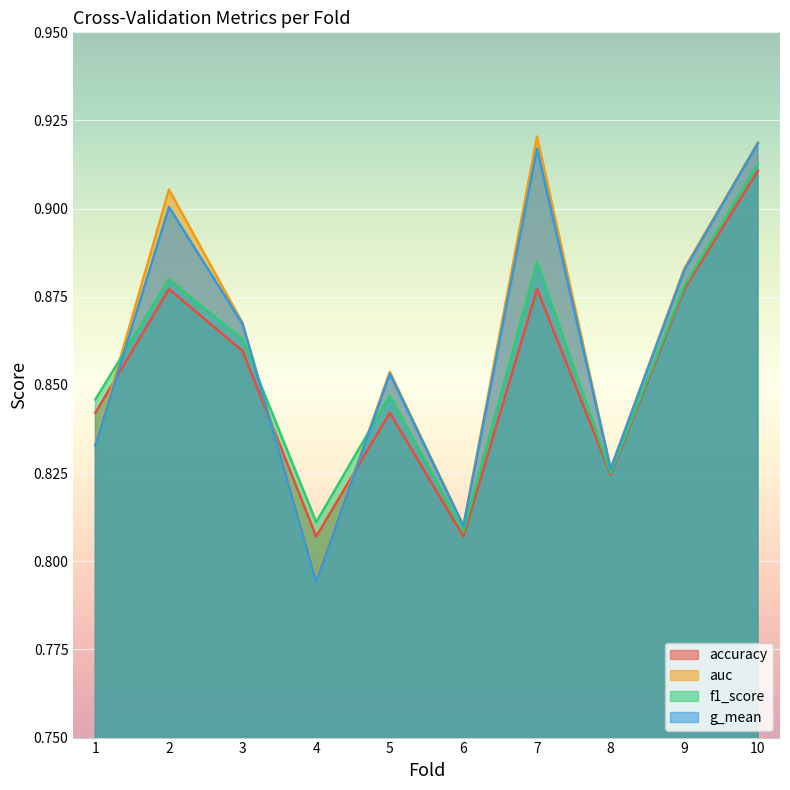

How many lines are shown in the chart?

4